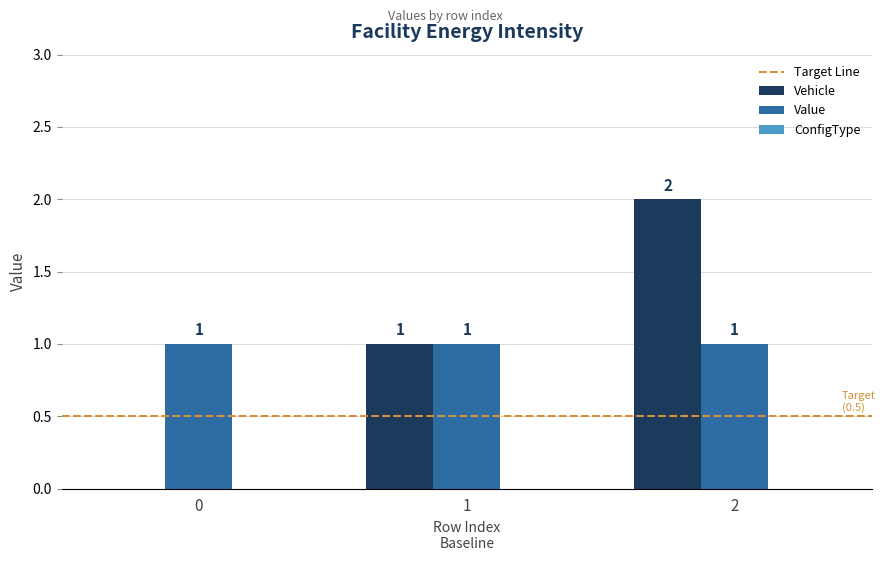

What is the total value across all series at 2?

3